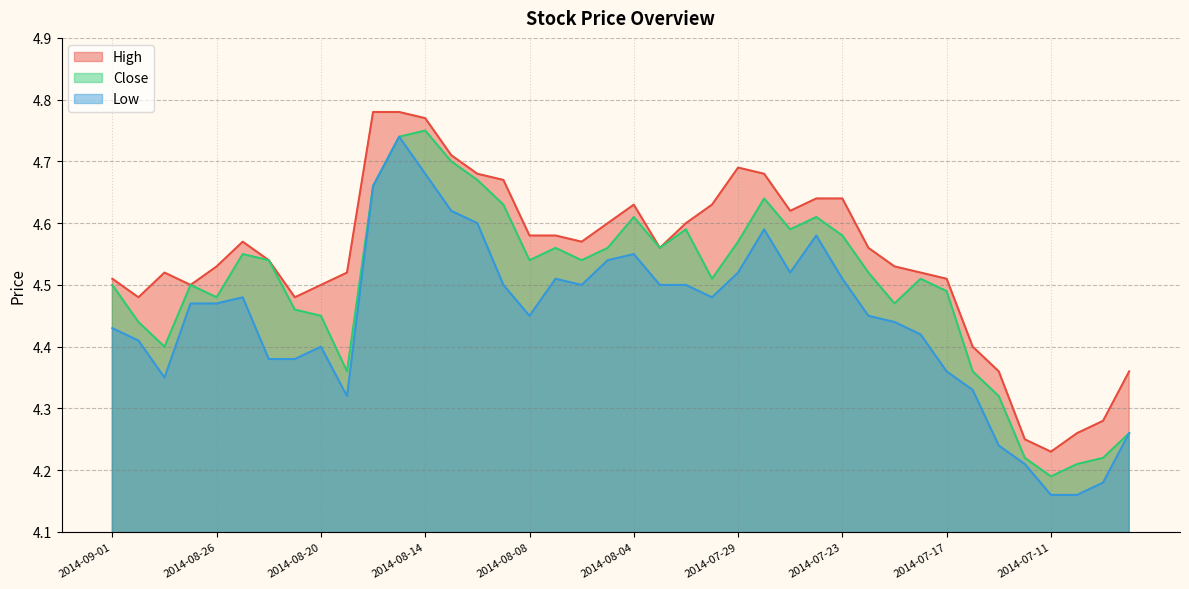

Does the chart display data point markers on the line(s)?

No